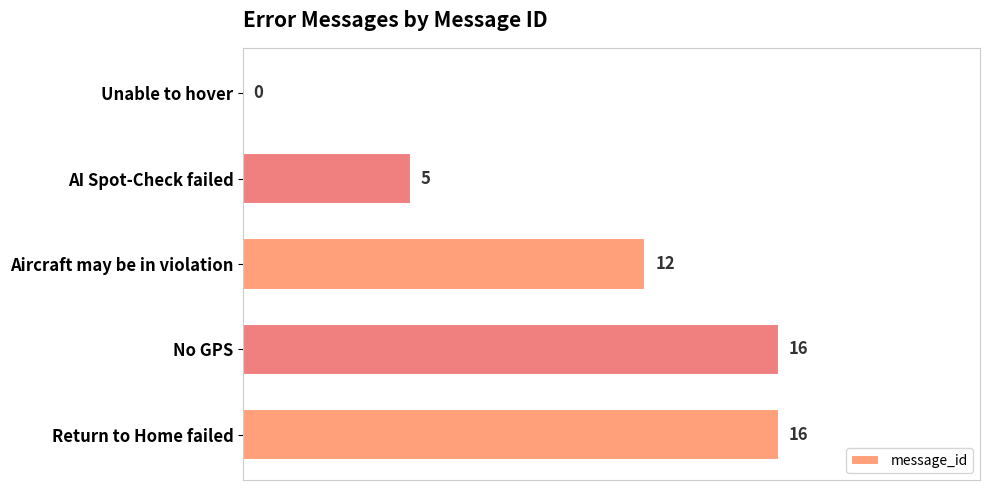

Where is the data nearest to the value 8?

AI Spot-Check failed